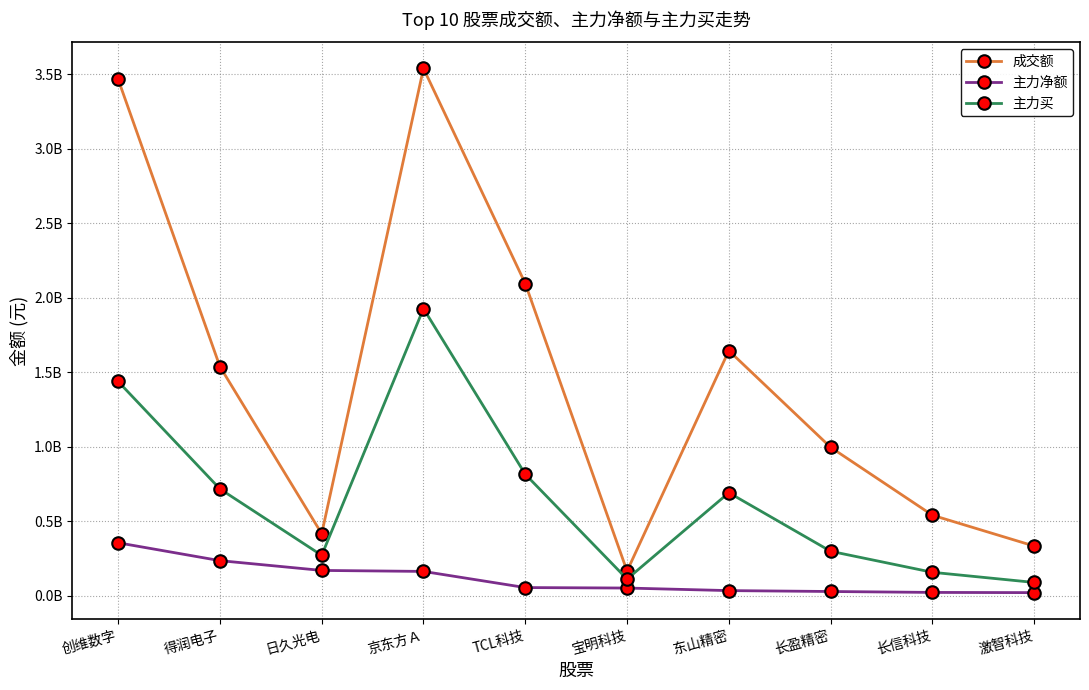

At how many categories does at least one series exceed 2461391958?

2